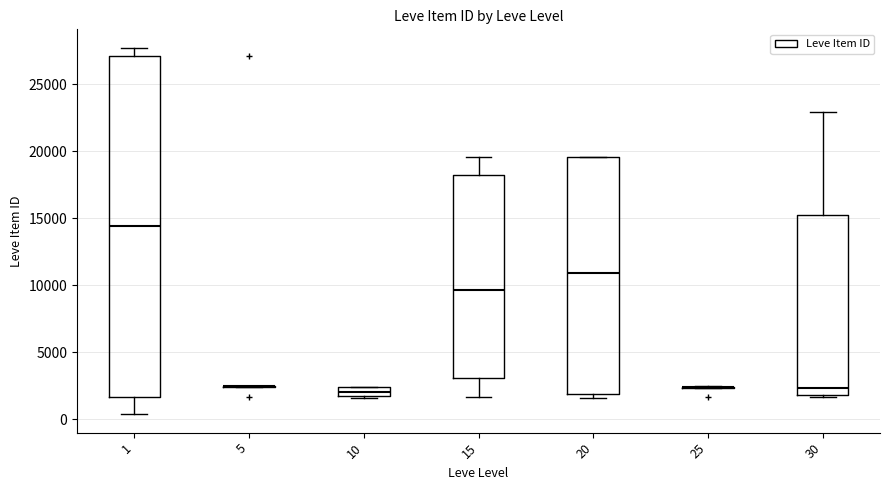

Which box is the tallest, from its lower edge to its upper edge?

1